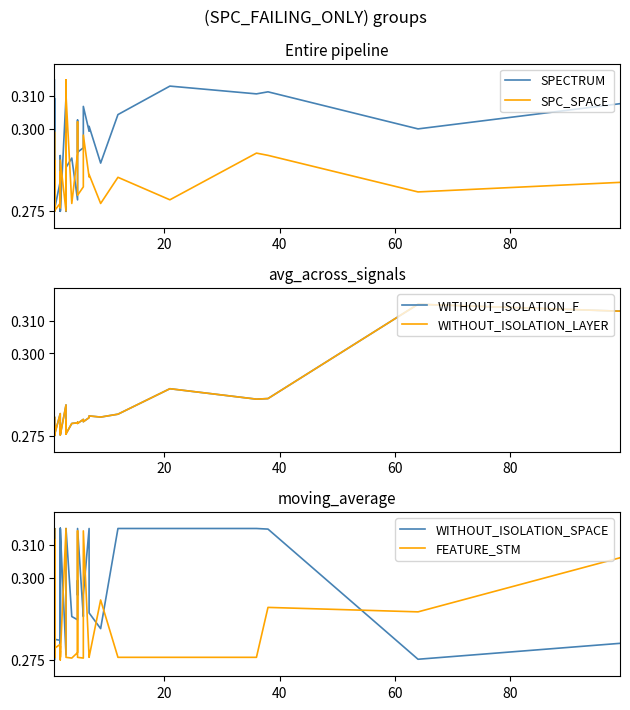

True or false: WITHOUT_ISOLATION_F has more than 1 points higher than both neighbors.

True